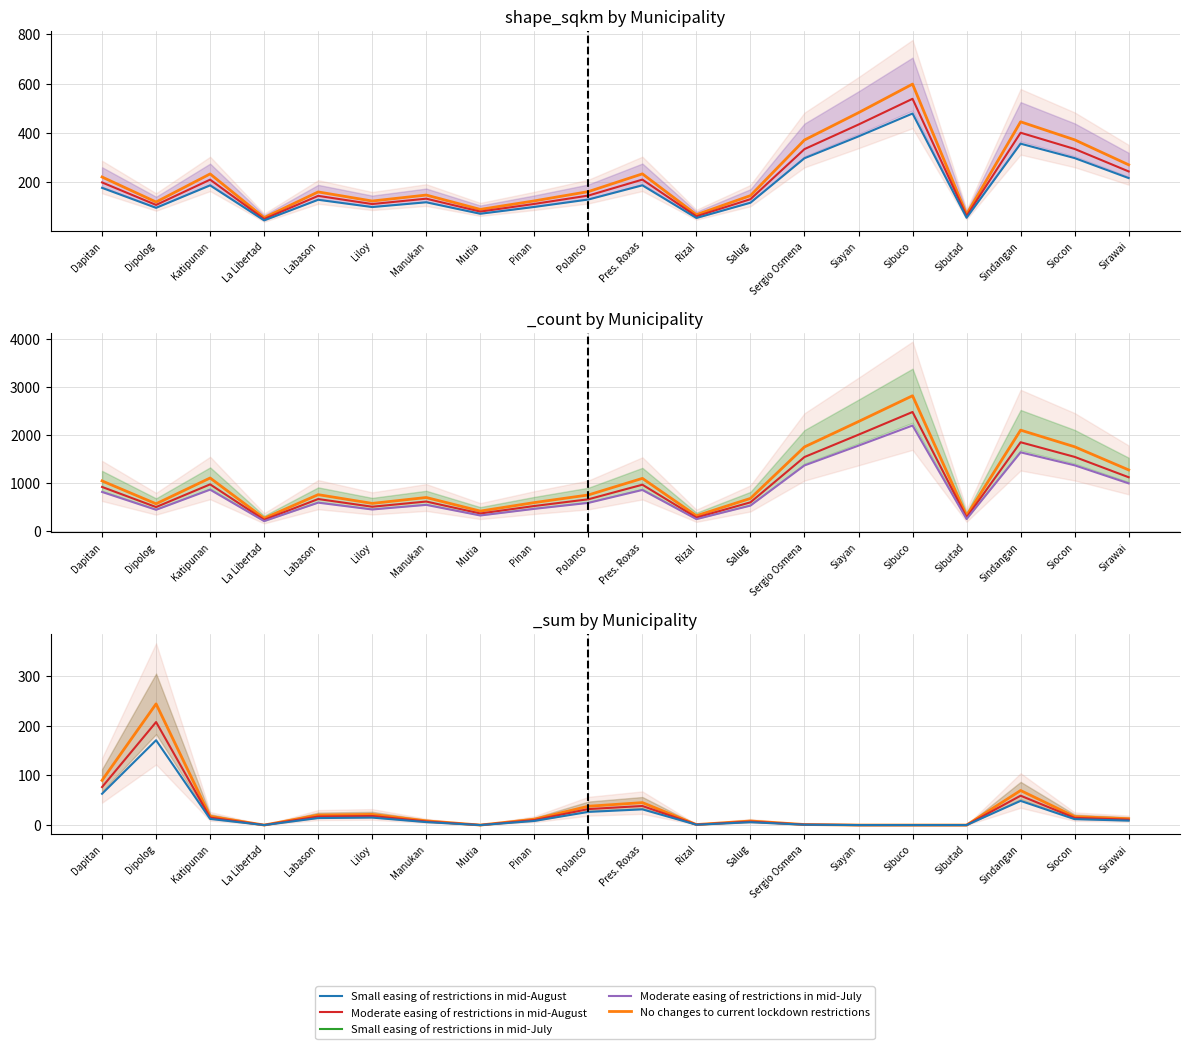

List the labels in order of shape_sqkm small value, smallest first.

La Libertad, Rizal, Sibutad, Mutia, Dipolog, Liloy, Pinan, Salug, Manukan, Labason, Polanco, Dapitan, Katipunan, Pres. Roxas, Sirawai, Sergio Osmena, Siocon, Sindangan, Siayan, Sibuco